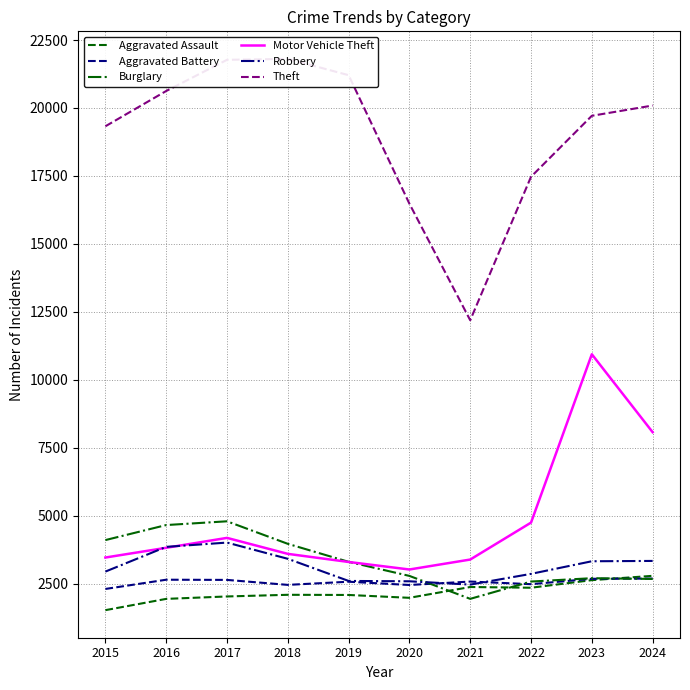

Is the value of Aggravated Battery at 2019 greater than the value of Burglary at 2018?

No